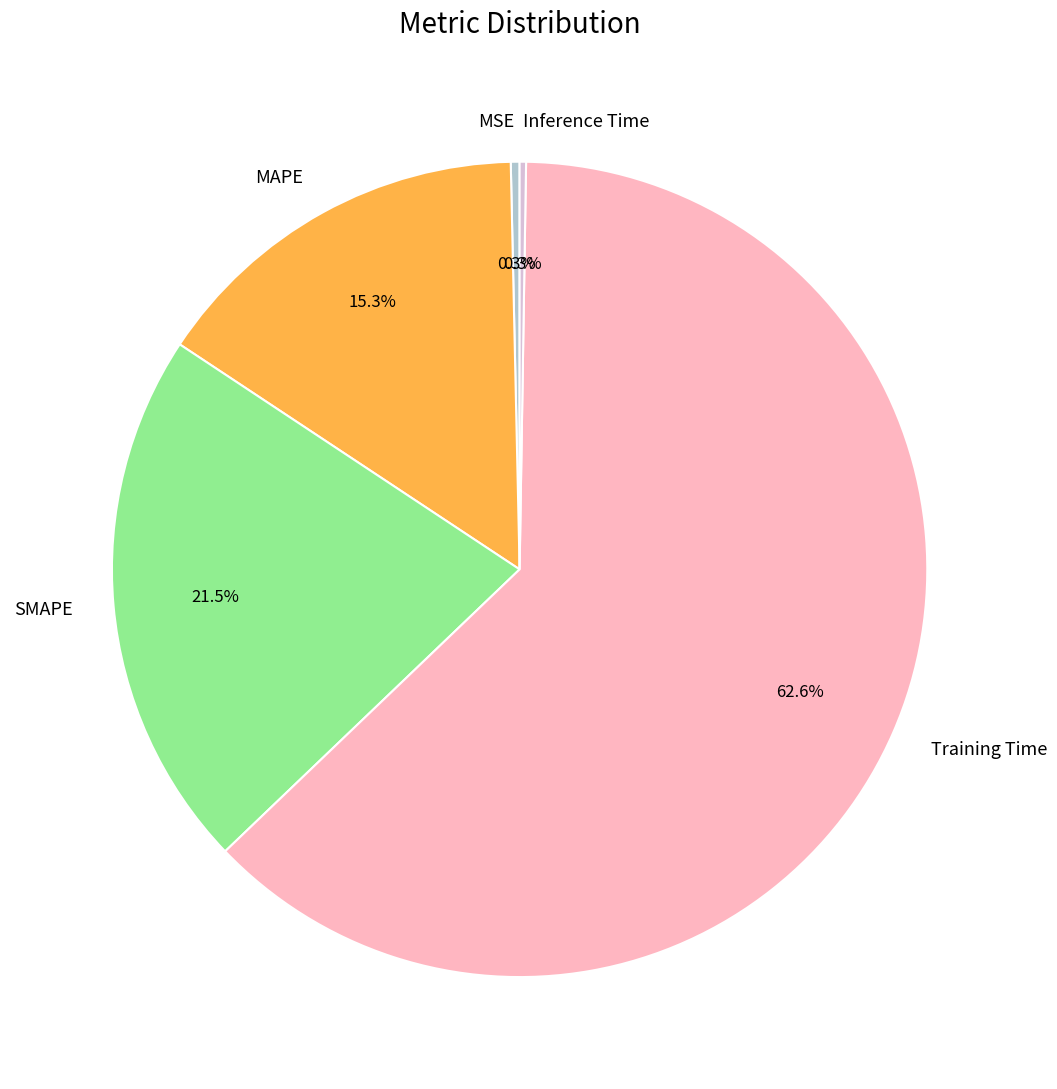

What percentage do MSE and SMAPE together represent?

21.8%